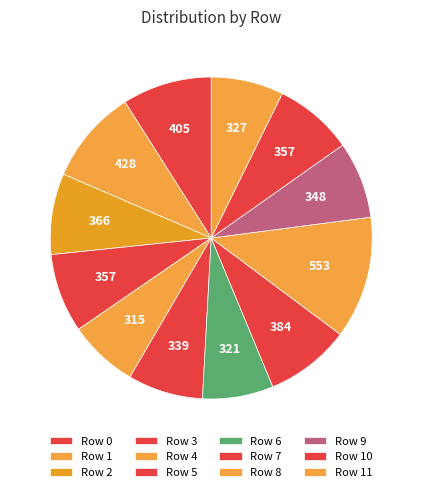

Count the number of slices in the pie.

12